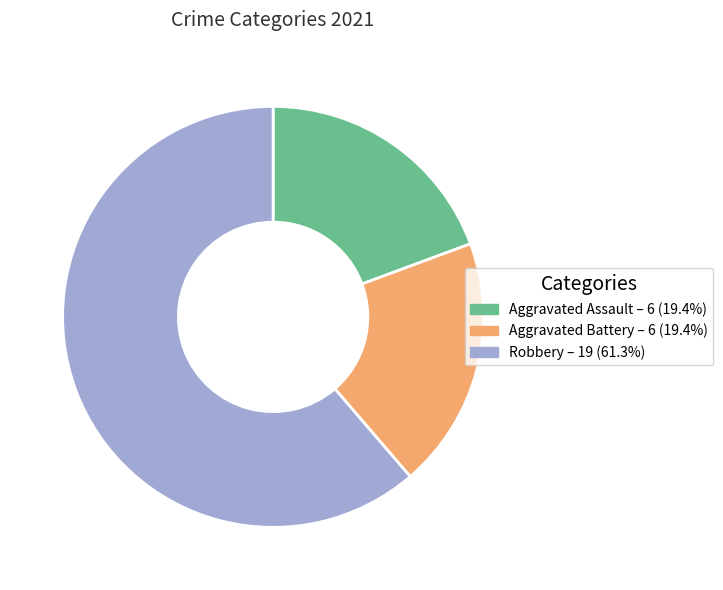

Combined, do Aggravated Battery and Aggravated Assault account for over 50%?

No